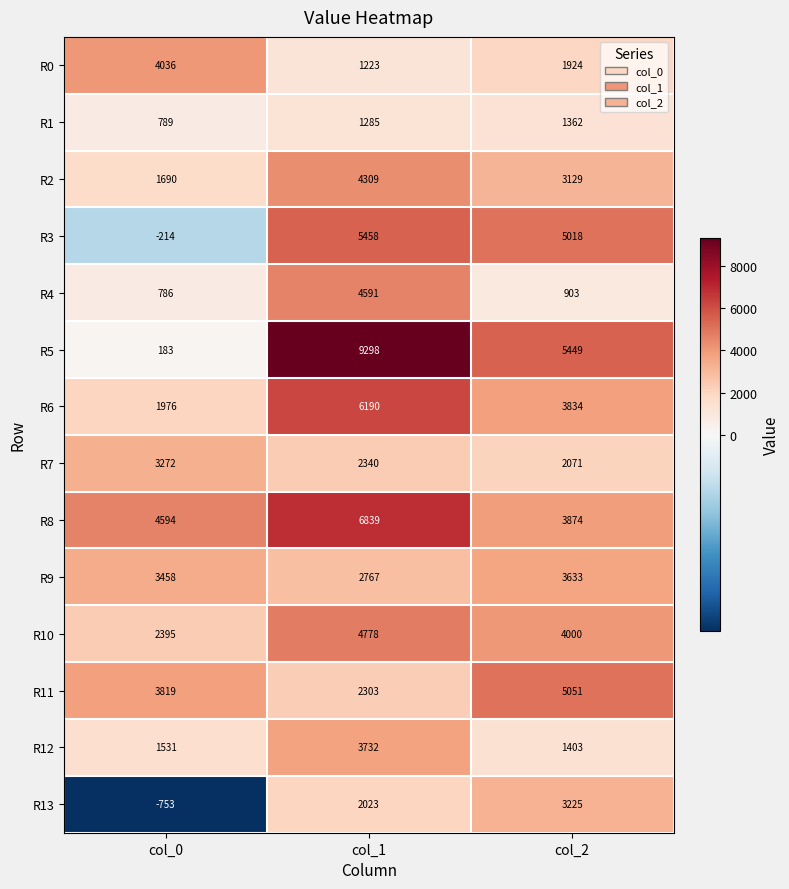

Which label corresponds to the largest value in the chart?

col_1